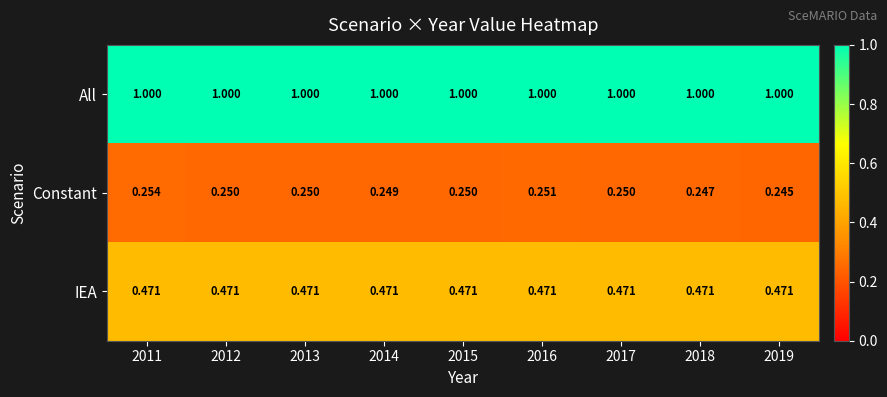

List the series in order of their overall mean, lowest first.

Constant, IEA, All